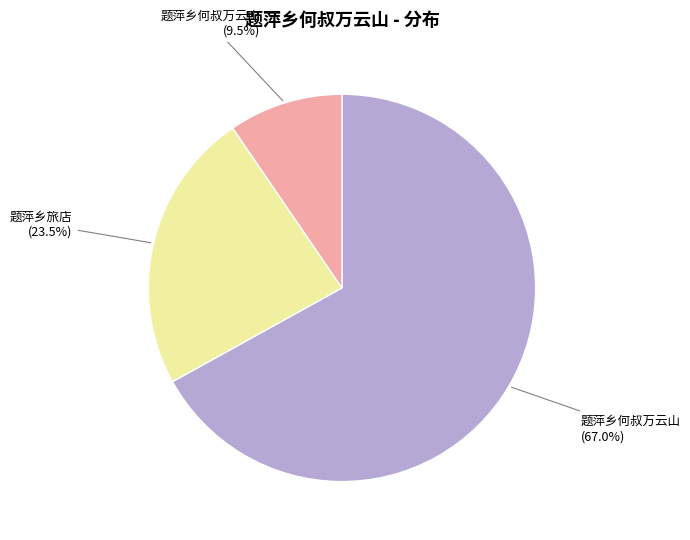

Which slice is the largest?

题萍乡何叔万云山 (67.0%)